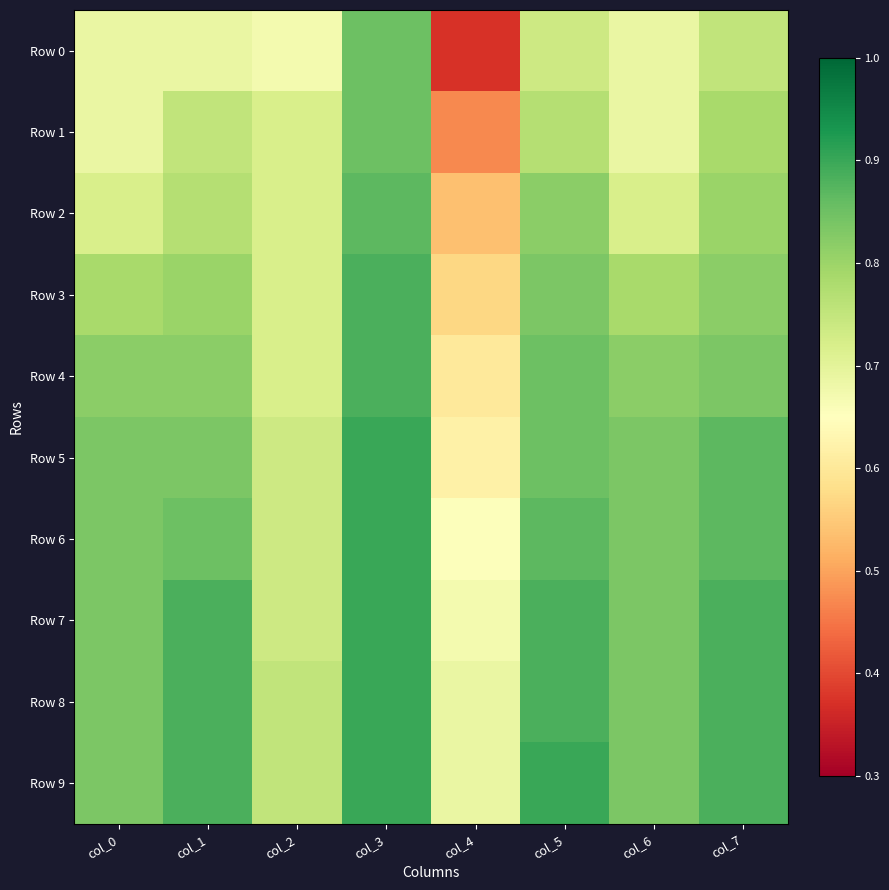

What is the total value across all series at col_4?

5.9